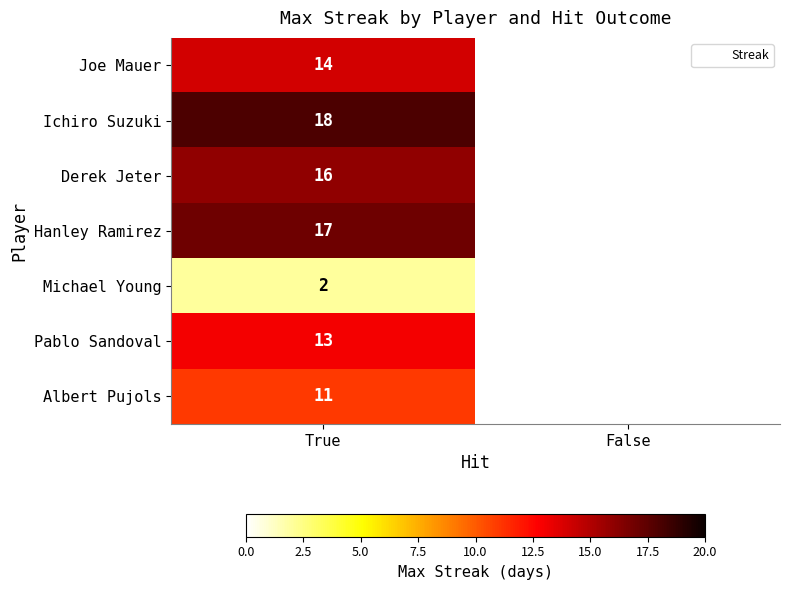

What is the minimum value shown in the chart?

2.0